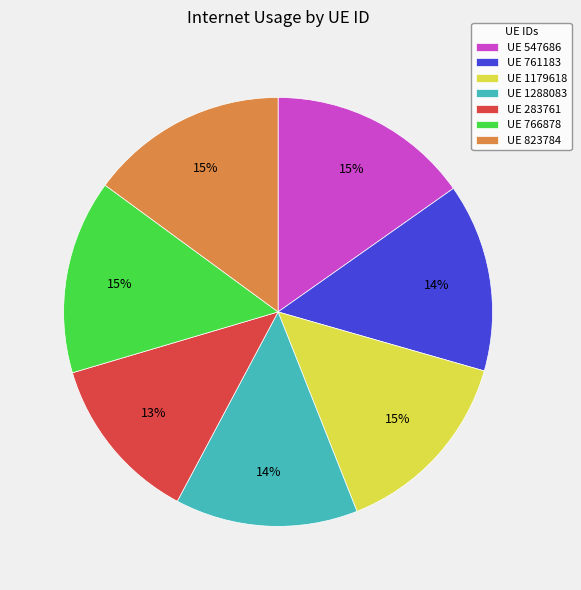

Combined, do UE 1288083 and UE 761183 account for over 50%?

No